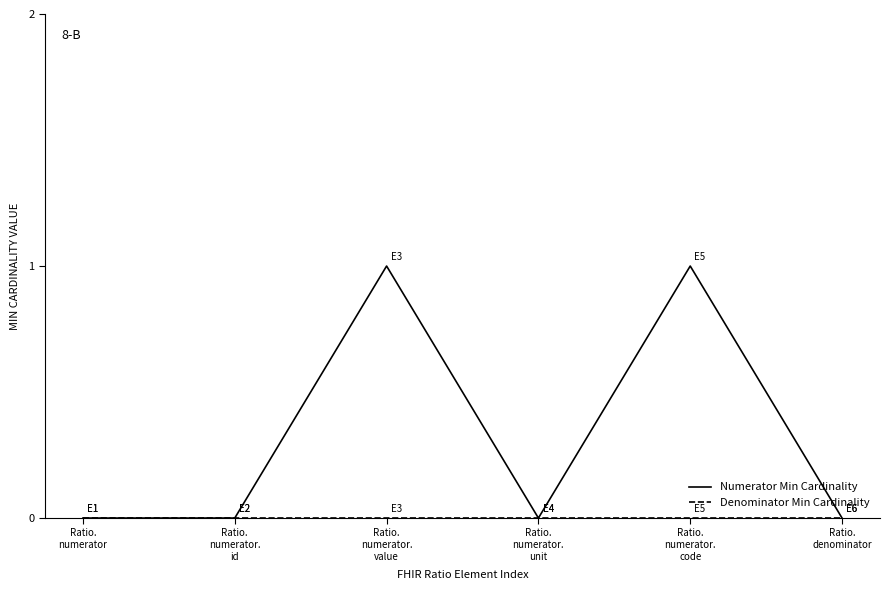

Which series has the largest total across all categories?

Numerator Min Cardinality